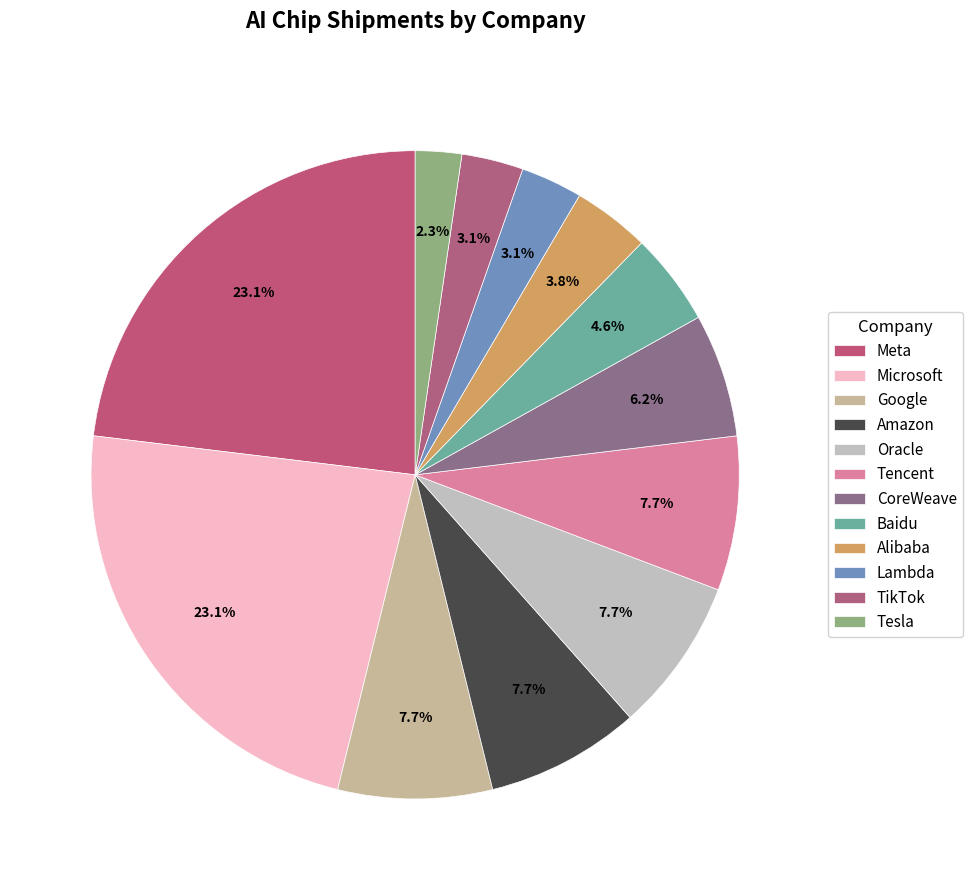

How many segments does this pie chart have?

12